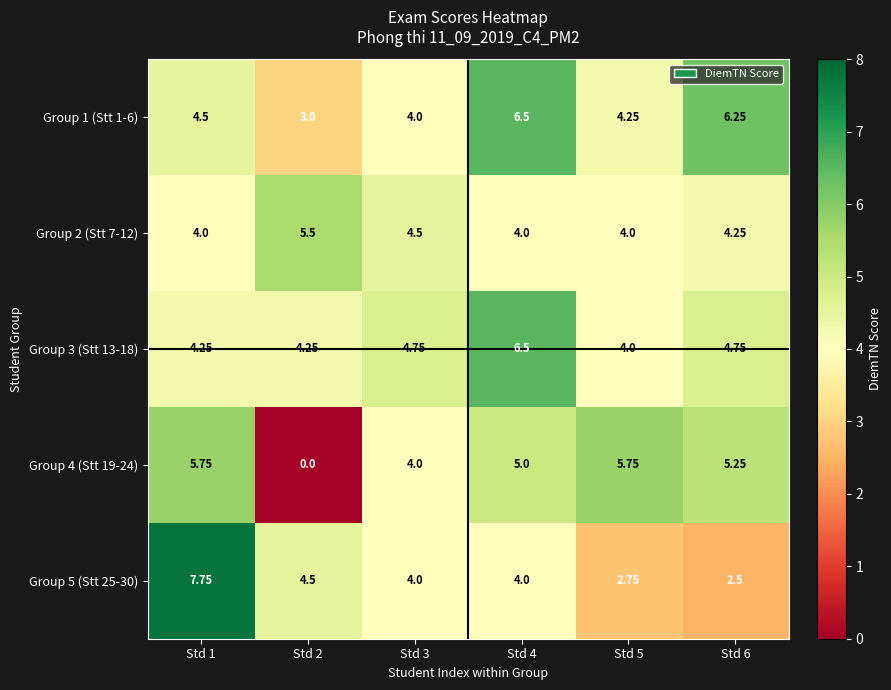

Is the value of Group 2 (Stt 7-12) at Std 5 greater than the value of Group 5 (Stt 25-30) at Std 1?

No